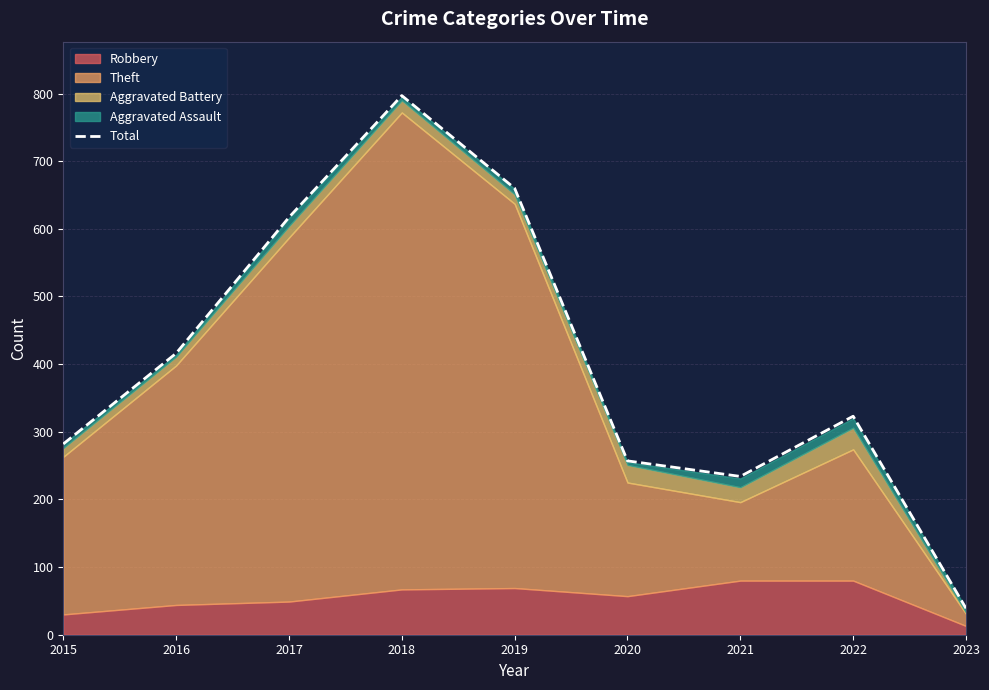

Reading right to left, list all the values displayed in this chart.

39	323	234	257	660	797	617	416	282